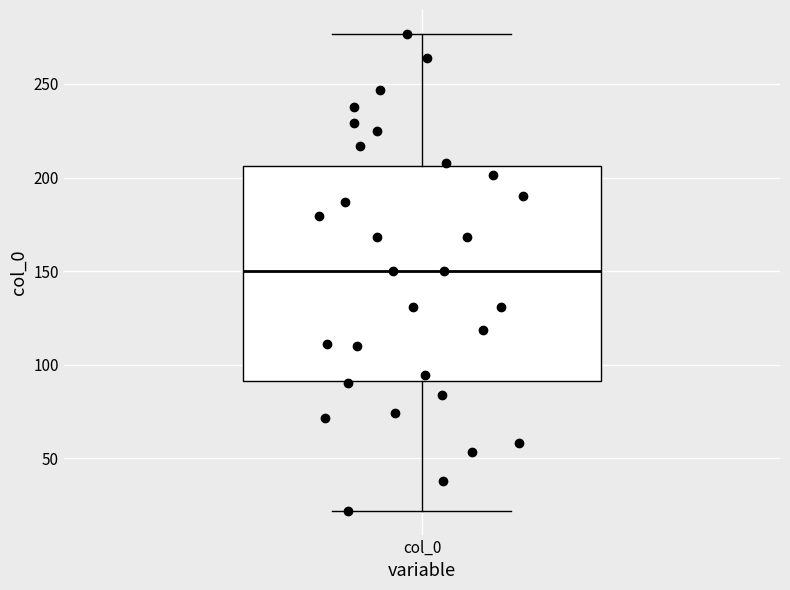

Transcribe this box plot: give where the median line is, the range the box spans, and where the two whiskers end, as read against the y-axis. The values are not printed on the chart, so give them approximately, as read against the axis.

median 150, box 90 to 205, whiskers 20 to 275